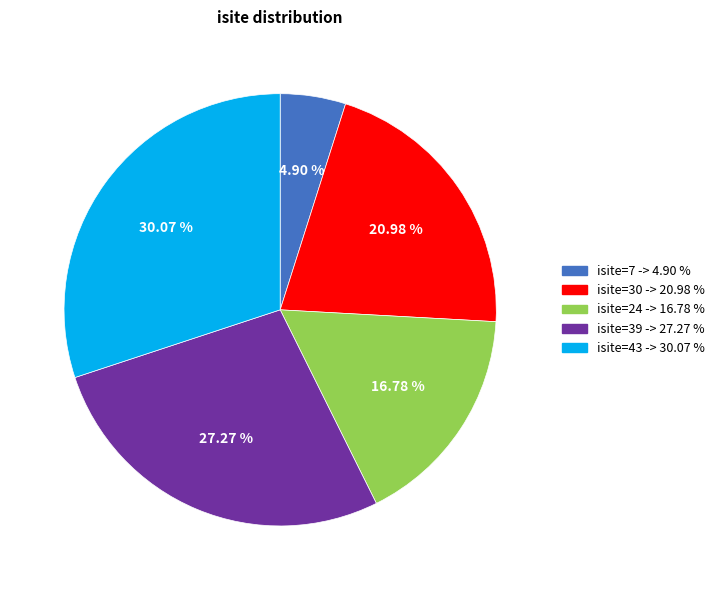

To the nearest percent, what is the combined percentage of isite=7 and isite=30?

26%